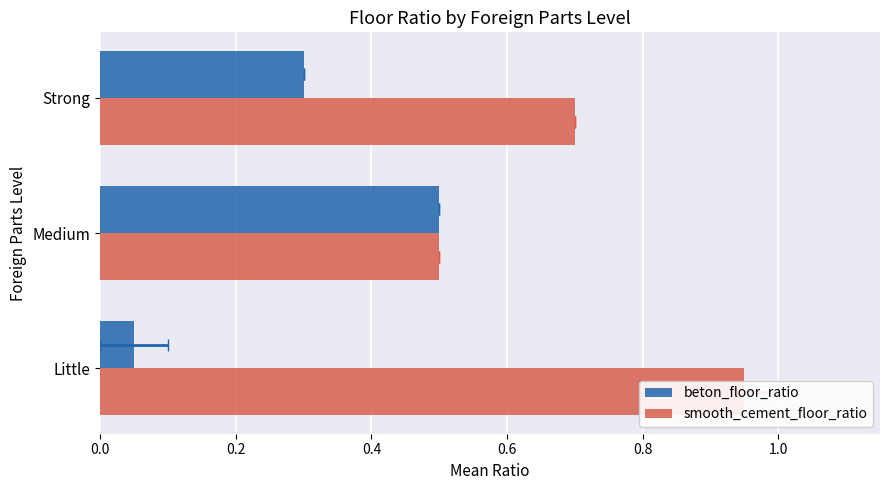

What are all the series names shown in the legend?

beton_floor_ratio, smooth_cement_floor_ratio